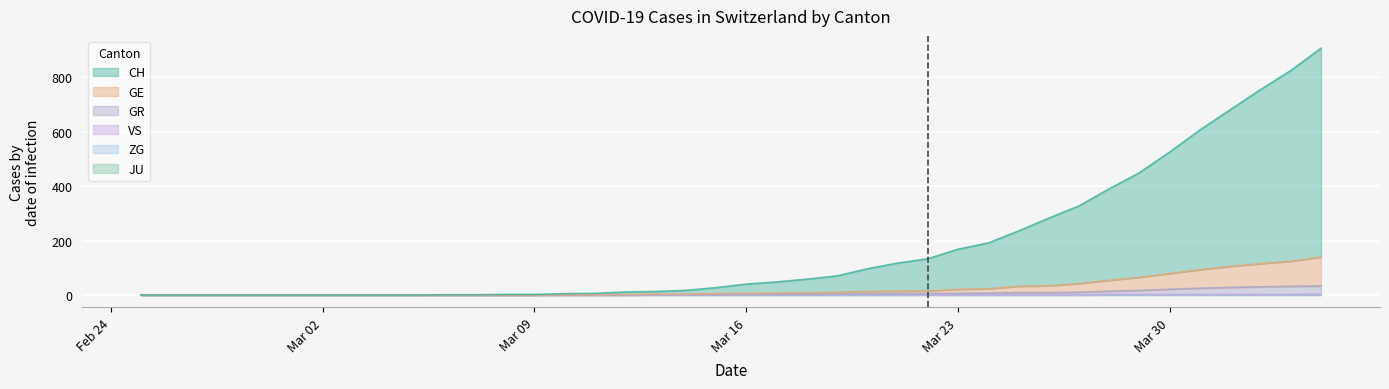

Reading right to left, what are all the values shown in this chart?

CH: 767	700	639	575	513	446	384	336	285	248	203	168	147	118	103	83	60	50	41	34	22	14	10	9	5	4	2	2	1	1	0	0	0	0	0	0	0	0	0	0
GE: 106	92	85	77	68	58	48	40	32	25	23	16	15	10	9	9	7	6	5	4	4	2	2	2	1	1	0	0	0	0	0	0	0	0	0	0	0	0	0	0
GR: 30	30	28	26	23	19	15	12	9	8	8	6	5	4	4	3	2	1	1	1	0	0	0	0	0	0	0	0	0	0	0	0	0	0	0	0	0	0	0	0
ZG: 2	1	1	1	1	1	1	1	0	0	0	0	0	0	0	0	0	0	0	0	0	0	0	0	0	0	0	0	0	0	0	0	0	0	0	0	0	0	0	0